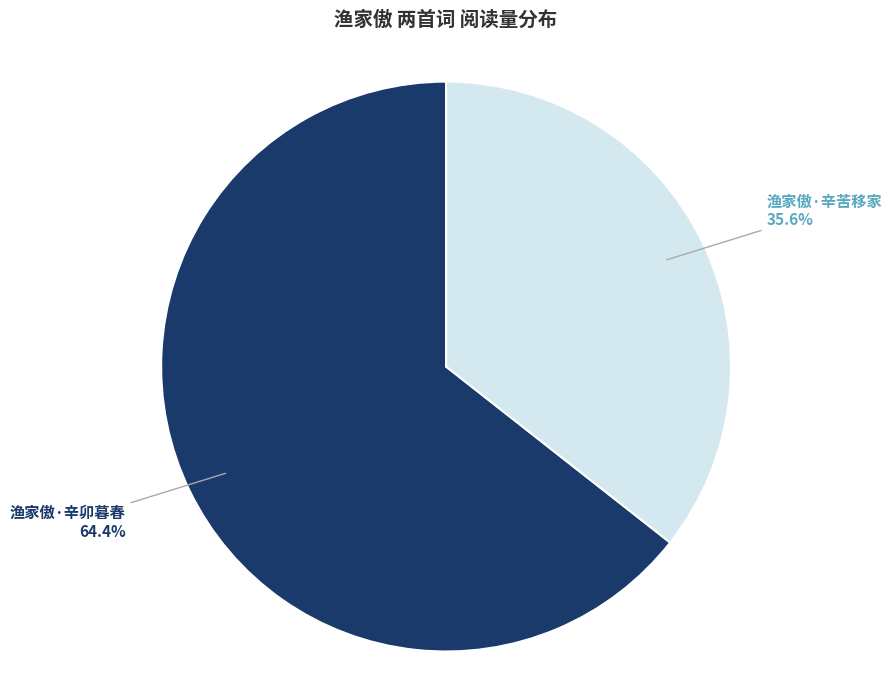

Which has a higher value, 渔家傲·辛苦移家 or 渔家傲·辛卯暮春?

渔家傲·辛卯暮春